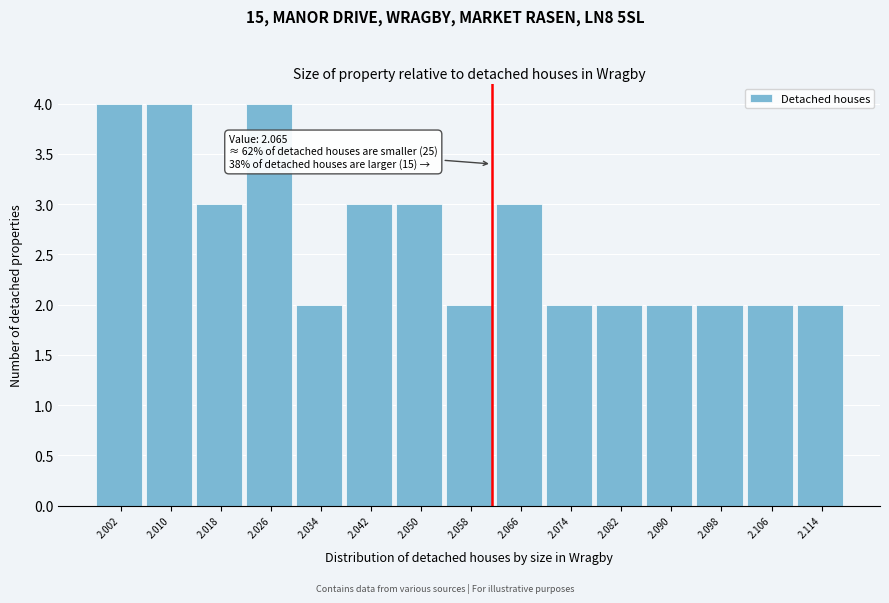

Reading right to left, what are all the values shown in this chart?

2	2	2	2	2	2	3	2	3	3	2	4	3	4	4